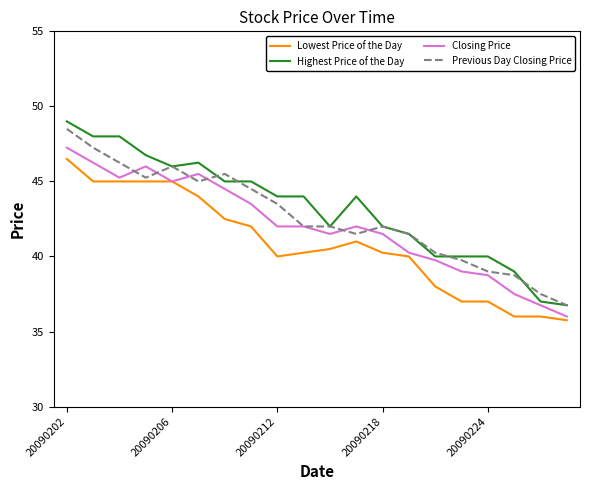

True or false: Lowest Price of the Day and Highest Price of the Day cross at least once.

False